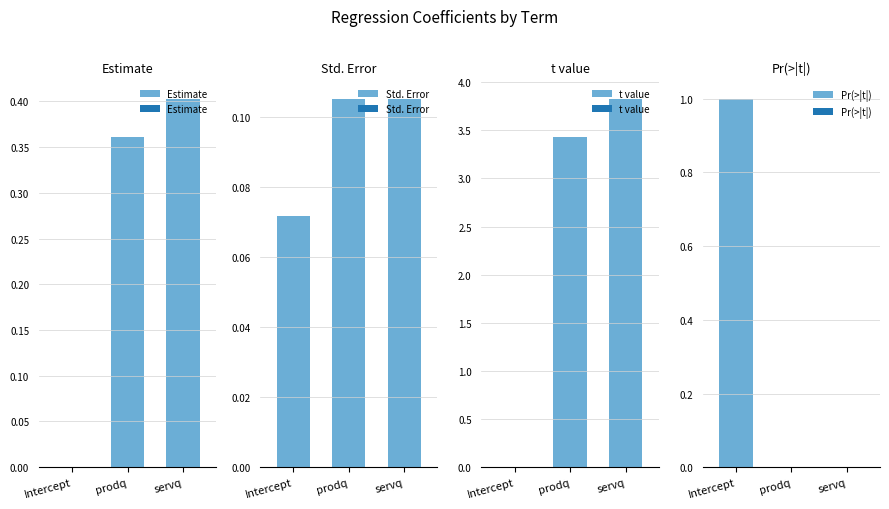

What is the label of the 3rd bar from the right?

Intercept